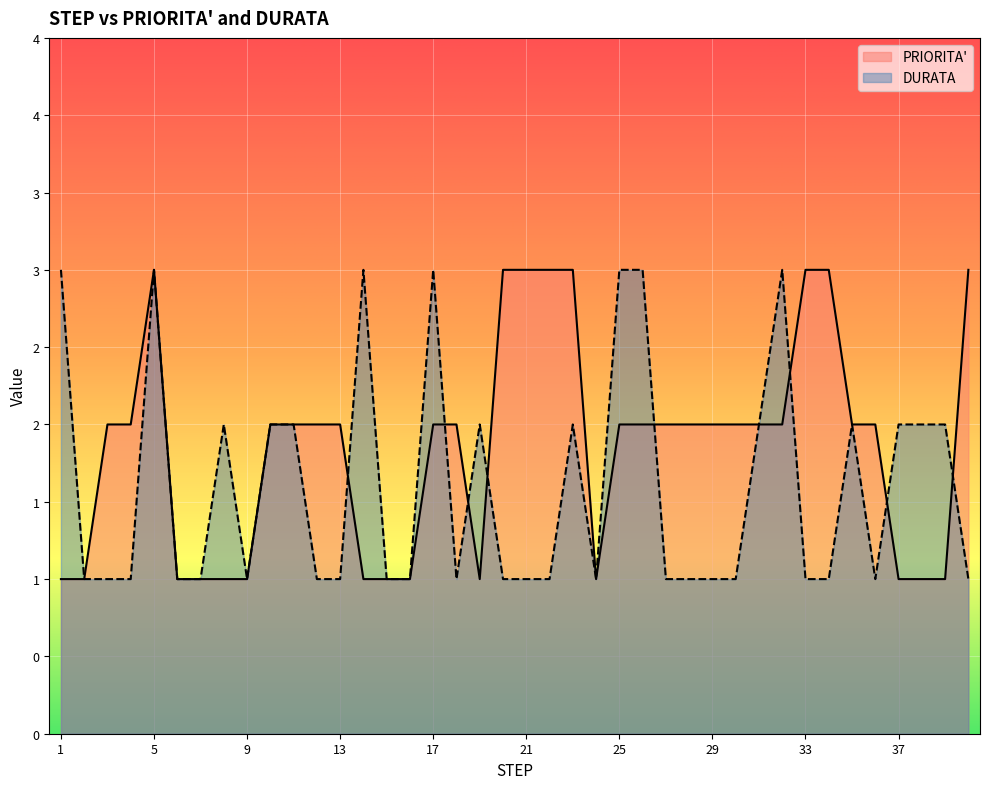

How many data points does each series have?

40